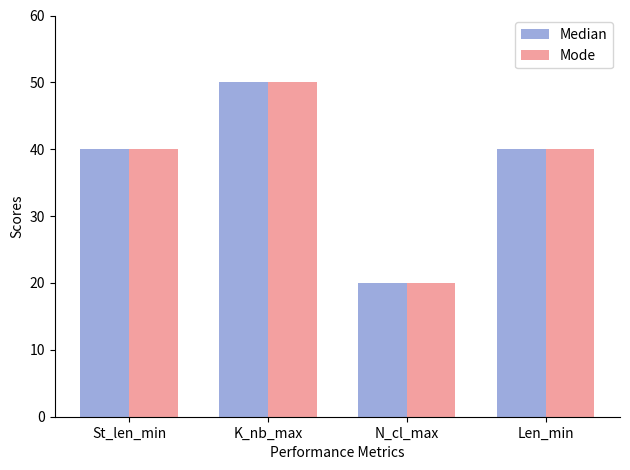

Count the number of data series in this chart.

2